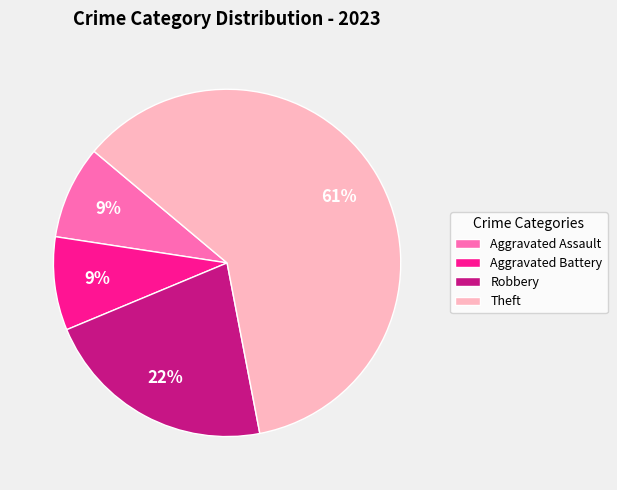

Which slice represents more than half of the pie?

Theft